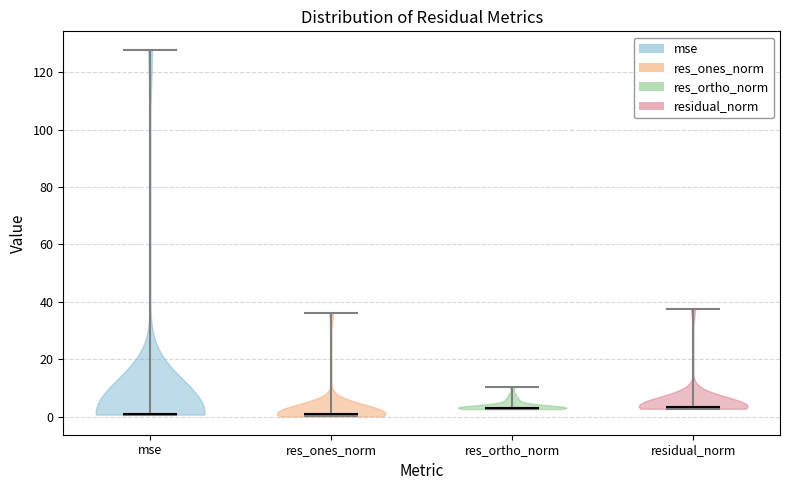

Reading left to right, read every violin against the y-axis: where its median line is, and the lowest and highest points it reaches. The values are not printed on the chart, so give them approximately, as read against the axis.

mse: median line 2, lowest point 0, highest point 128
res_ones_norm: median line 0, lowest point 0, highest point 36
res_ortho_norm: median line 4, lowest point 2, highest point 10
residual_norm: median line 4, lowest point 2, highest point 38